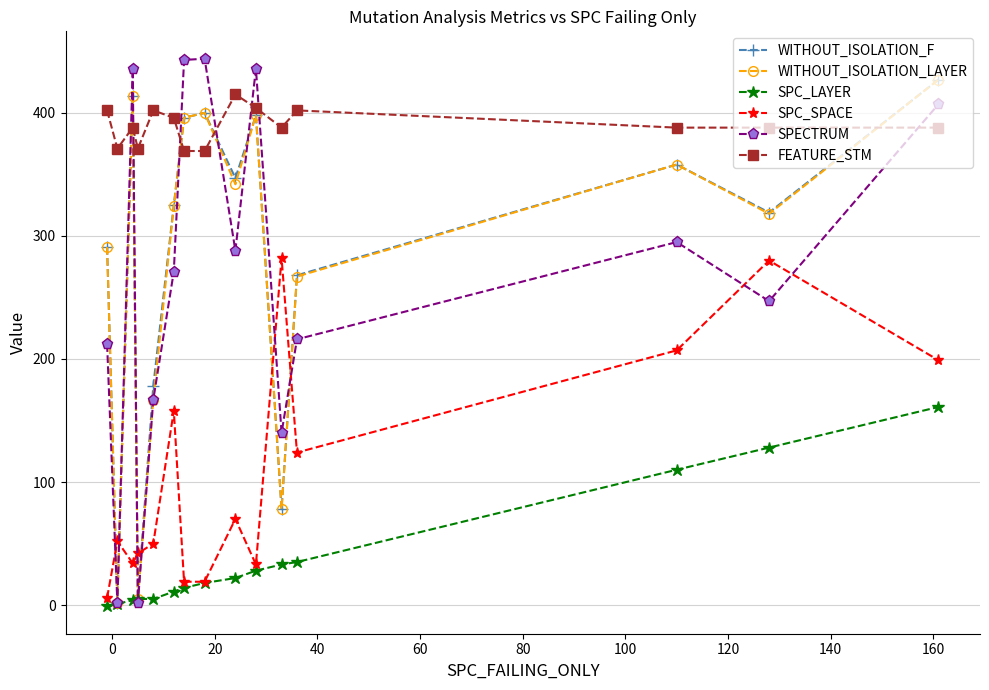

At how many categories does at least one series exceed 145?

15